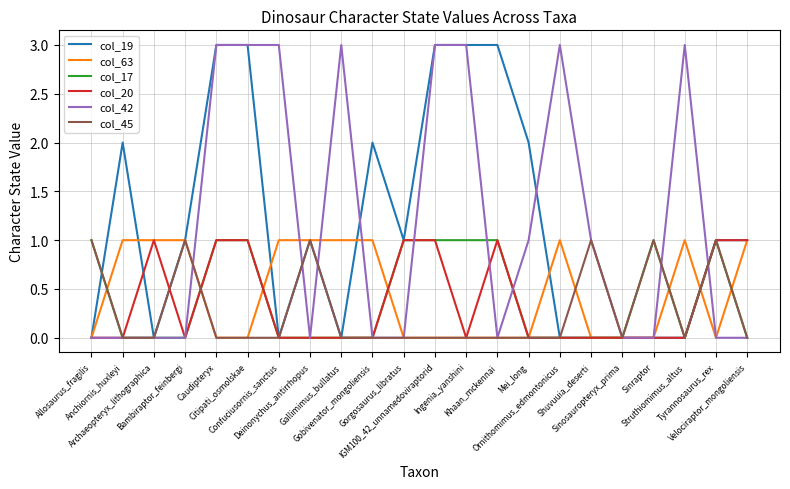

What is the greatest value displayed?

3